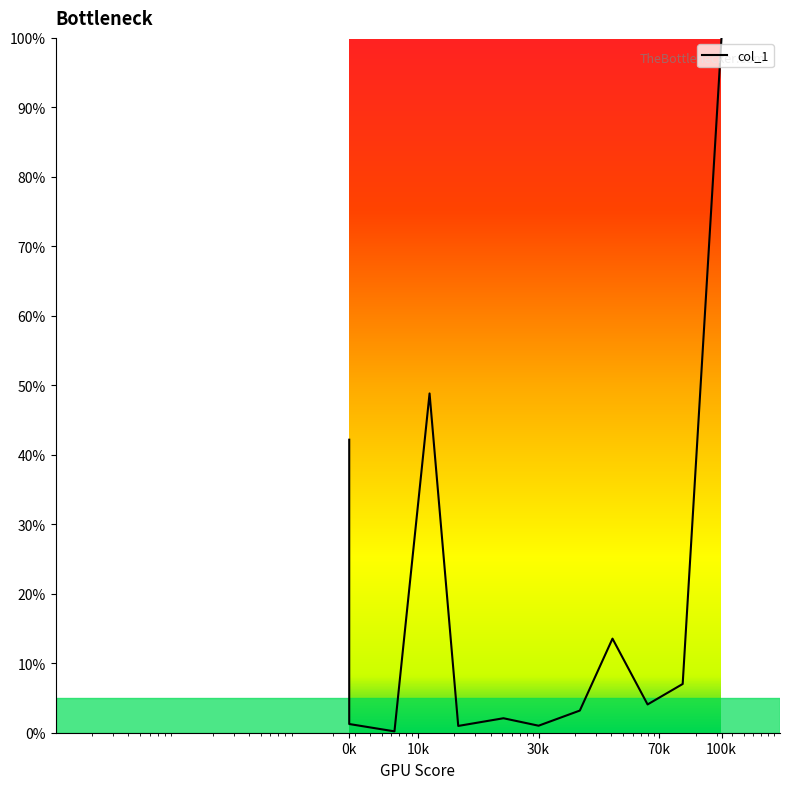

How many data points are less than 4?

6